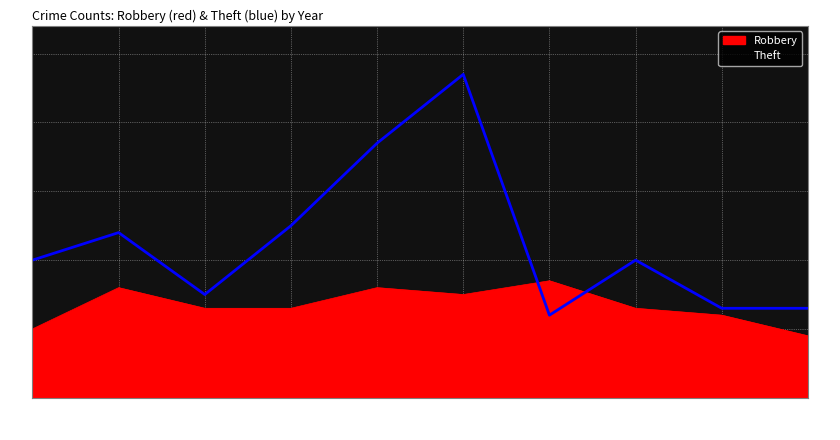

True or false: Theft has a value of 20 at 2022.

True